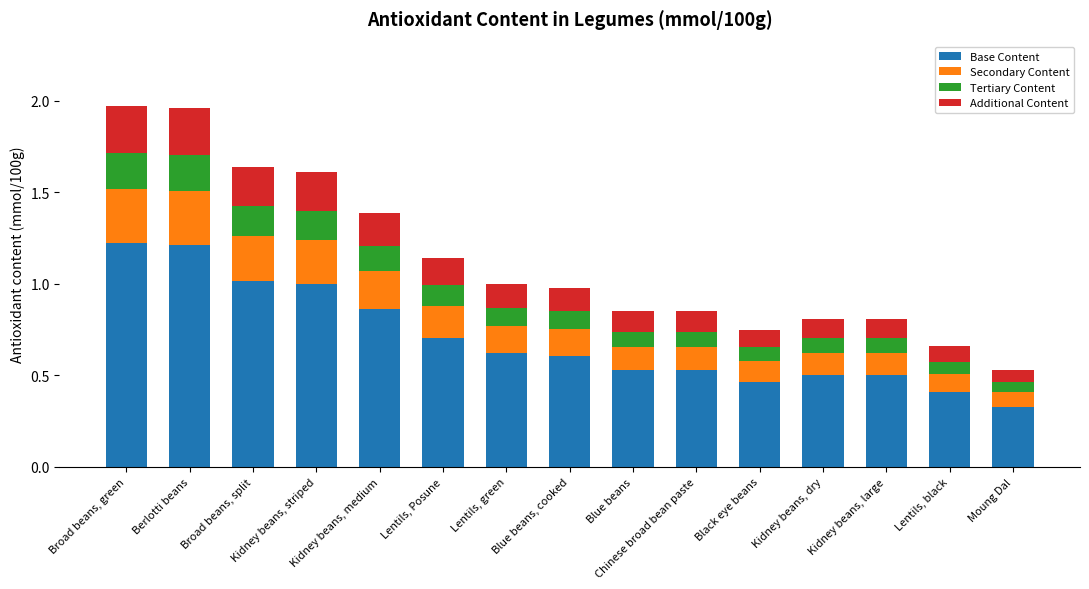

What is the average value of the Base Content series?

0.7